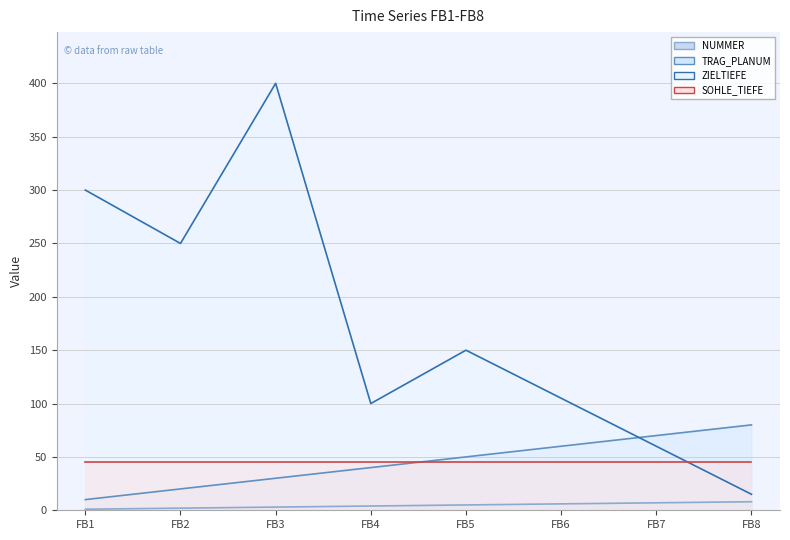

Which series changed the most between FB5 and FB6?

ZIELTIEFE